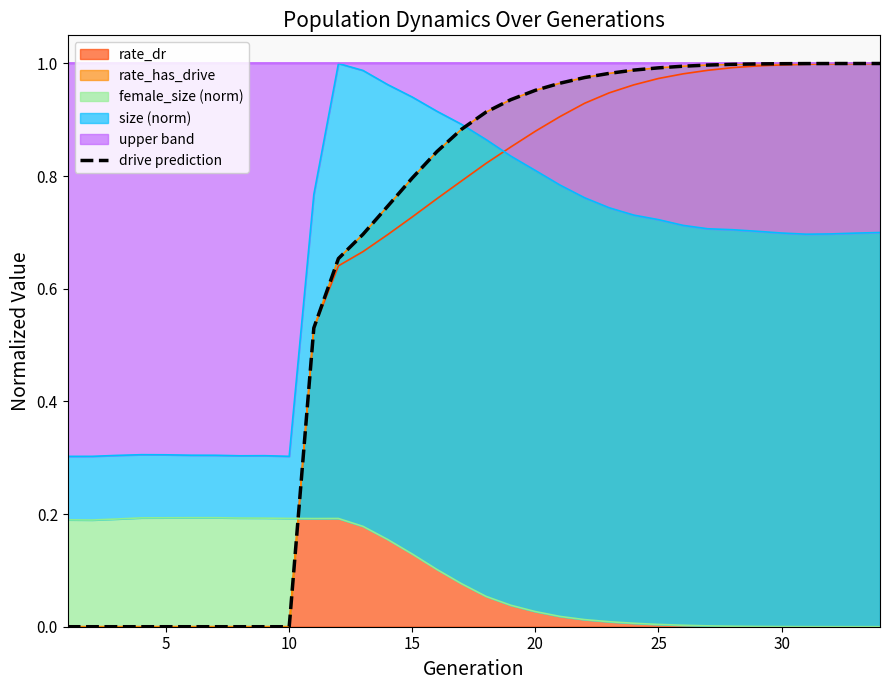

Reading right to left, transcribe all the data shown in this chart.

1.0	1.0	1.0	1.0	1.0	1.0	1.0	1.0	1.0	1.0	1.0	1.0	1.0	1.0	1.0	0.9	0.9	0.9	0.8	0.8	0.7	0.7	0.7	0.5	0.0	0.0	0.0	0.0	0.0	0.0	0.0	0.0	0.0	0.0